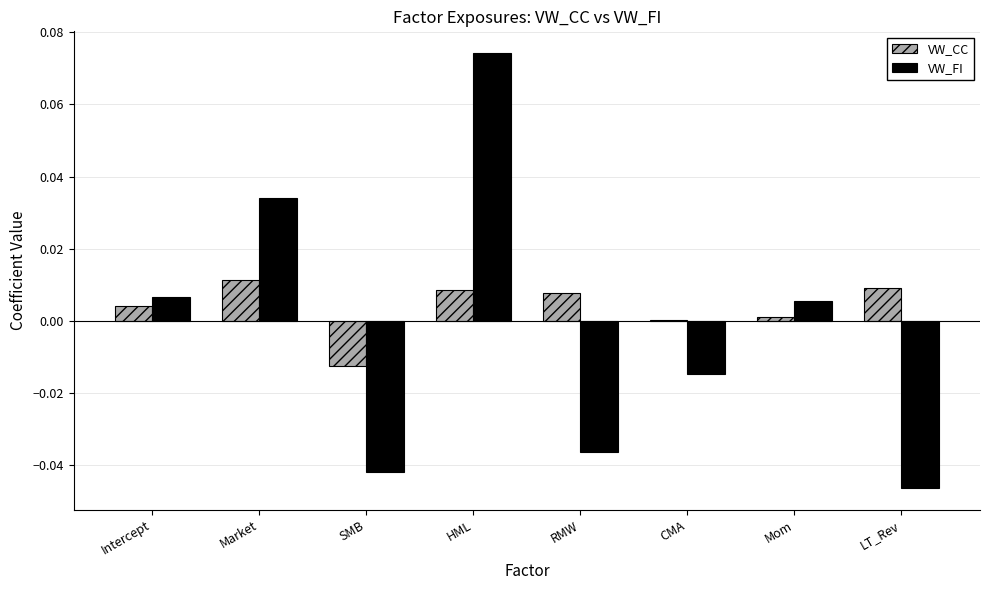

Which series has the largest total across all categories?

VW_CC